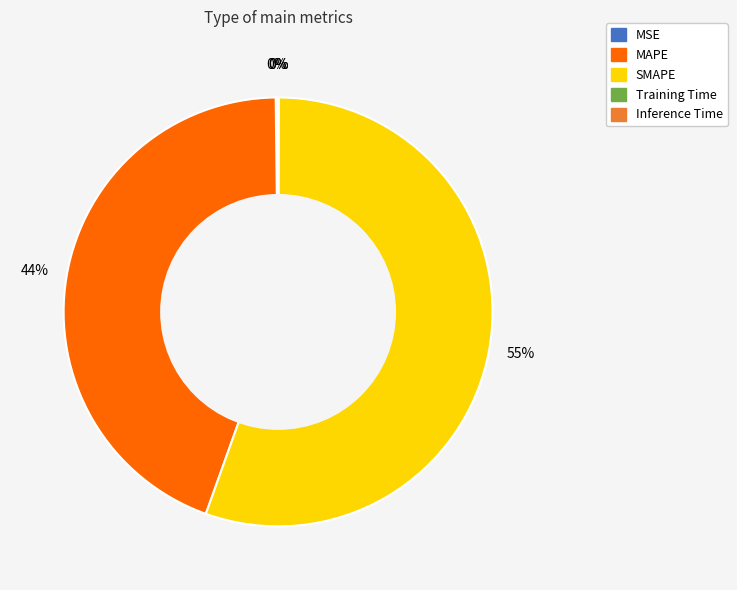

True or false: SMAPE accounts for 69% of the total.

False